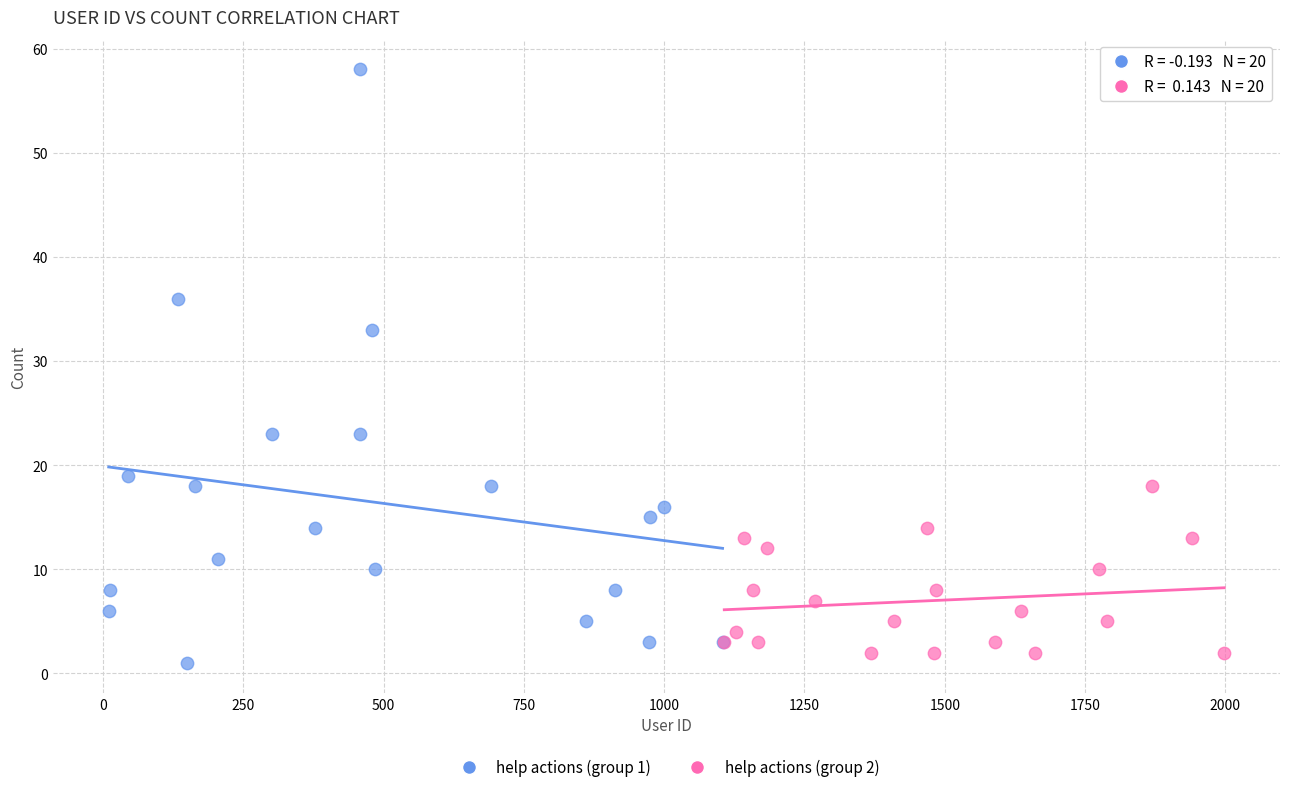

Which series reaches the maximum Y coordinate?

help actions (group 1)